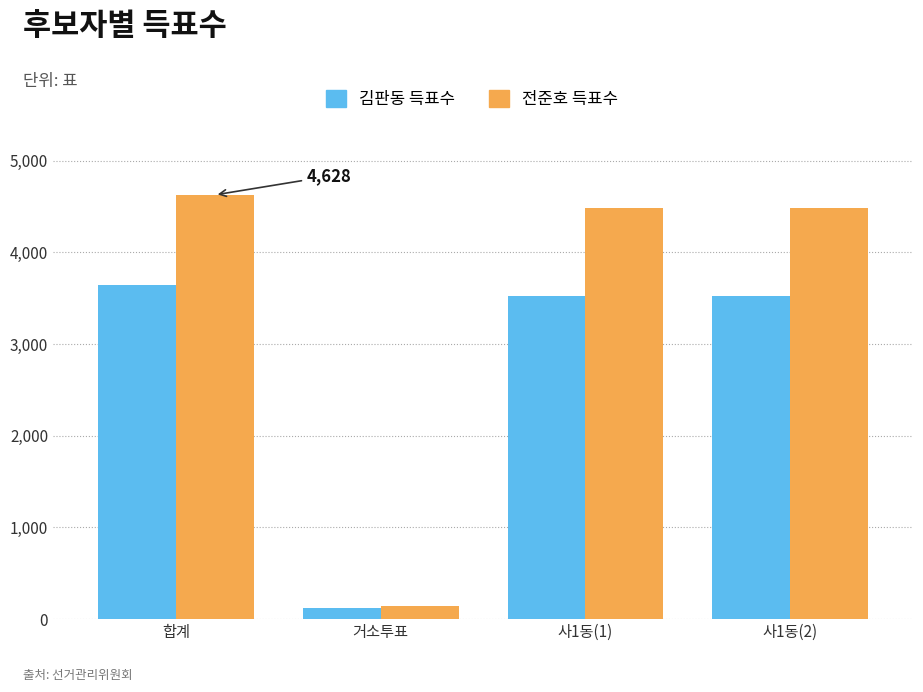

Reading left to right, transcribe all the data shown in this chart.

김판동 득표수: 3643	118	3525	3525
전준호 득표수: 4628	139	4489	4489